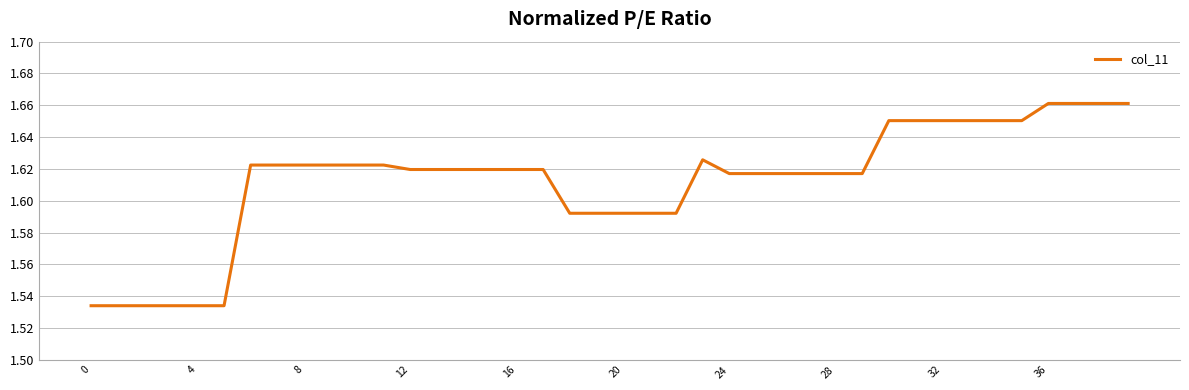

How many lines are shown in the chart?

1